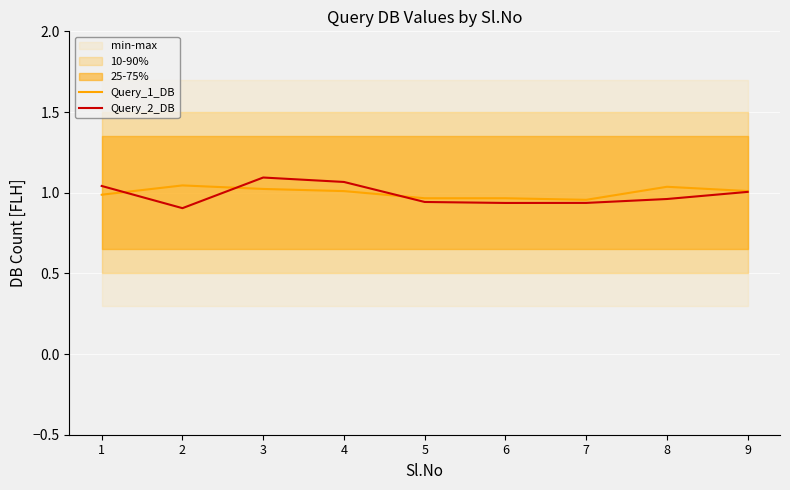

At which category is the sum across all series the highest?

3